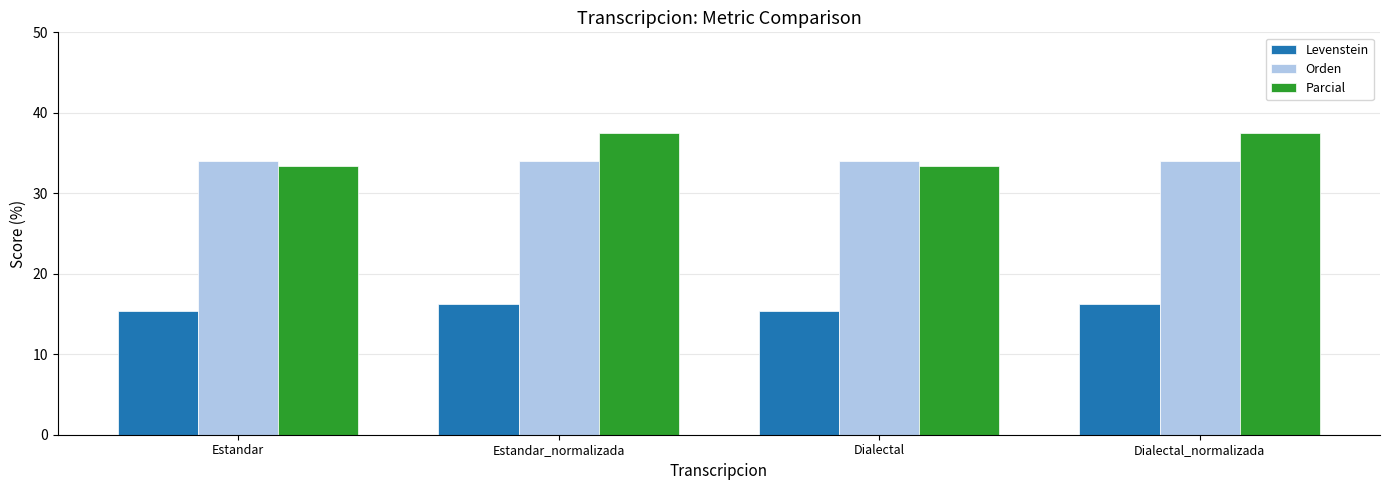

How many bars are there in total?

12